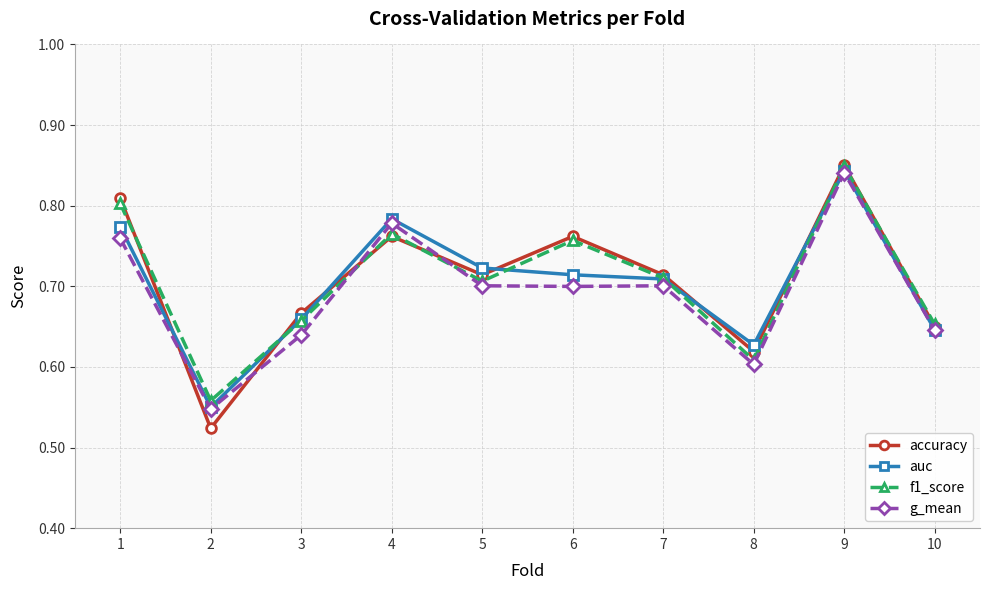

How many interior local valleys does the f1_score series have?

3